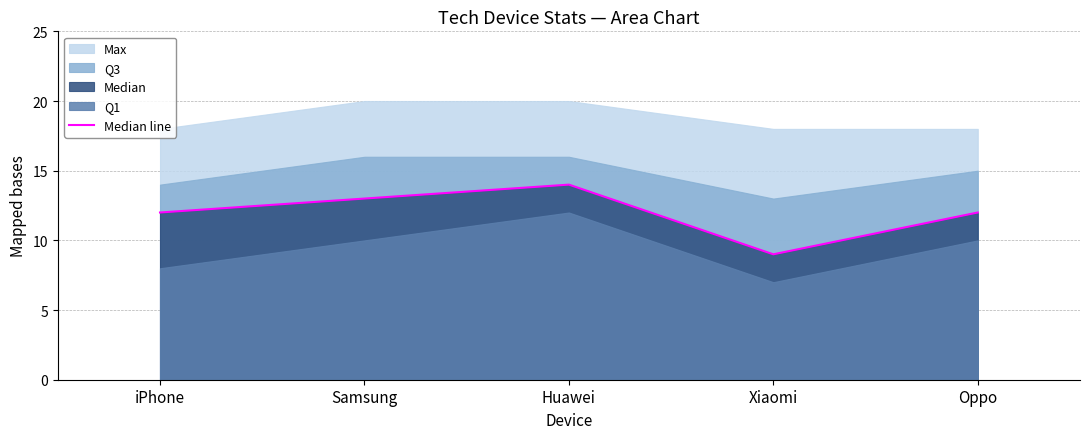

Is it true that the value at Samsung is 13?

True